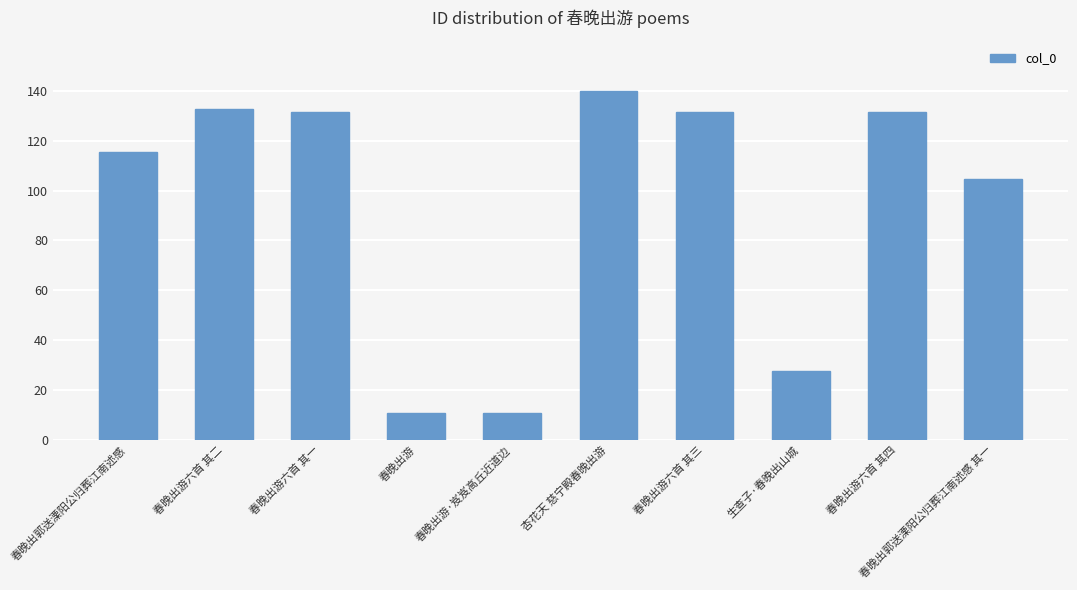

At which category does the chart reach its peak across all series?

杏花天 慈宁殿春晚出游